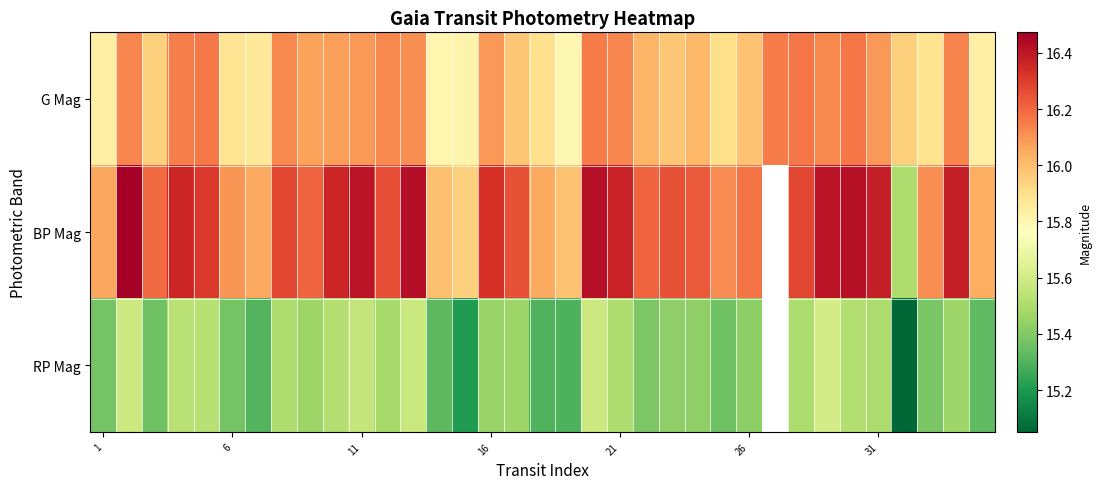

What is the lowest value of the BP Mag series?

15.5